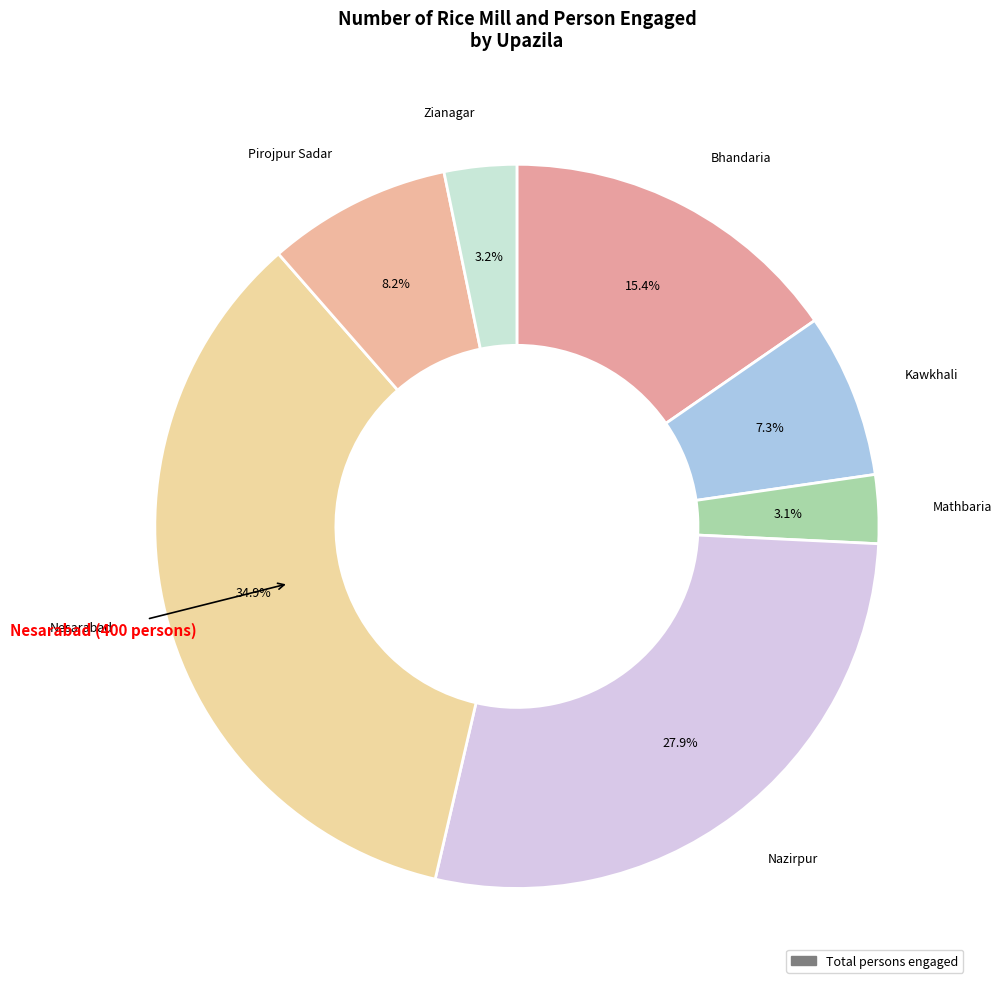

How many segments does this pie chart have?

7